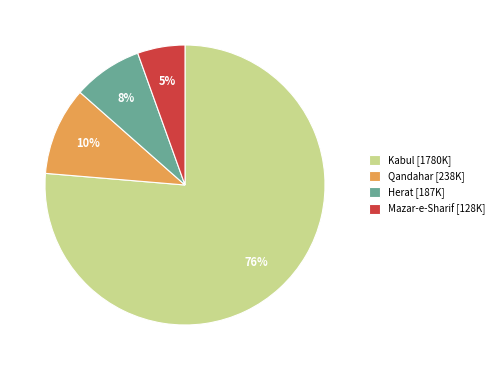

Is it true that Qandahar is 10% of the pie?

True